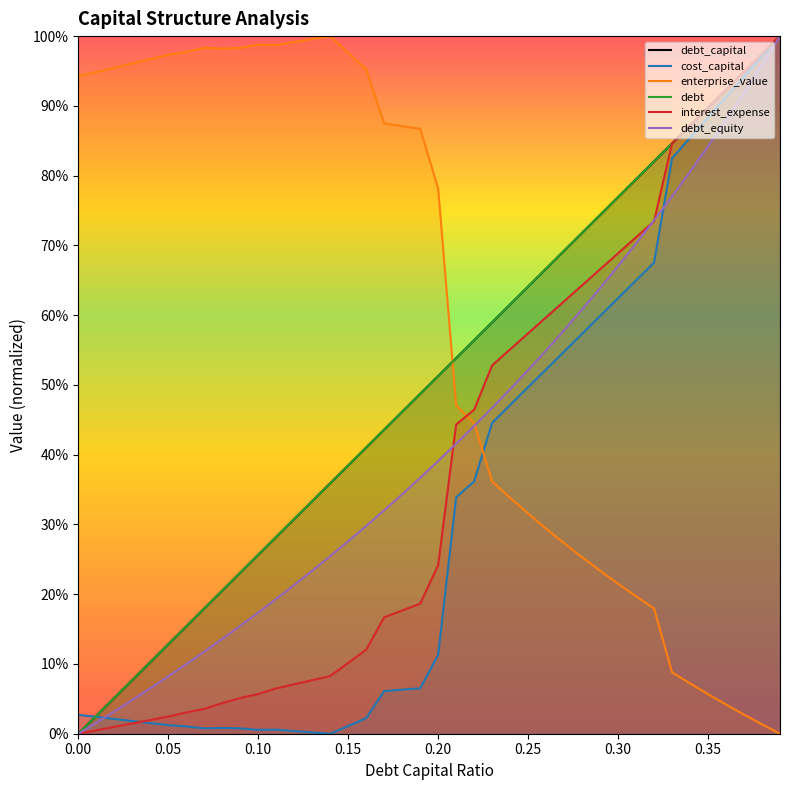

True or false: cost_capital has more than 2 interior local peaks.

False